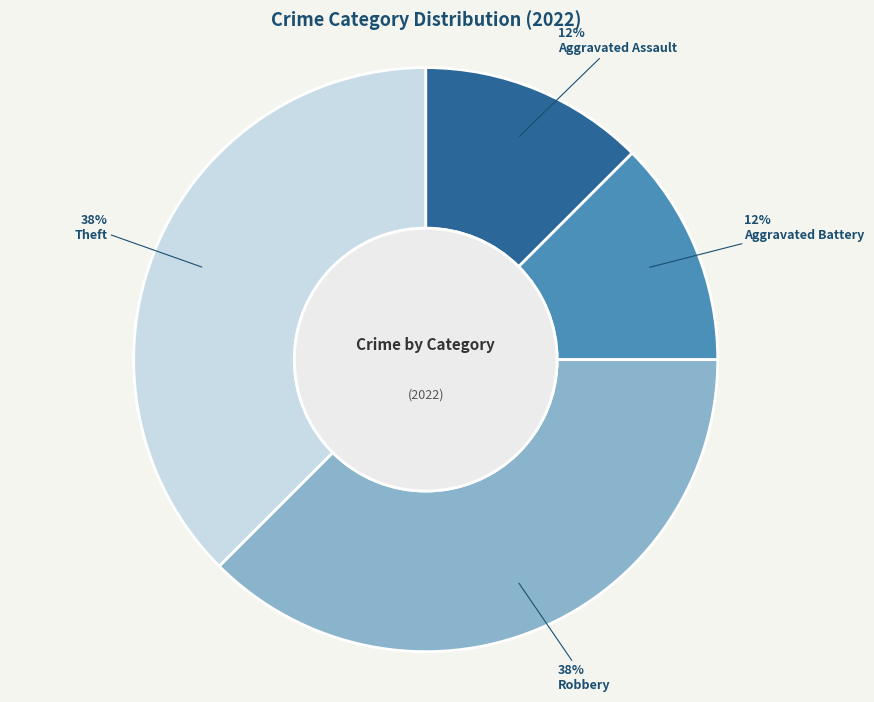

To the nearest percent, what is the average slice percentage?

25%